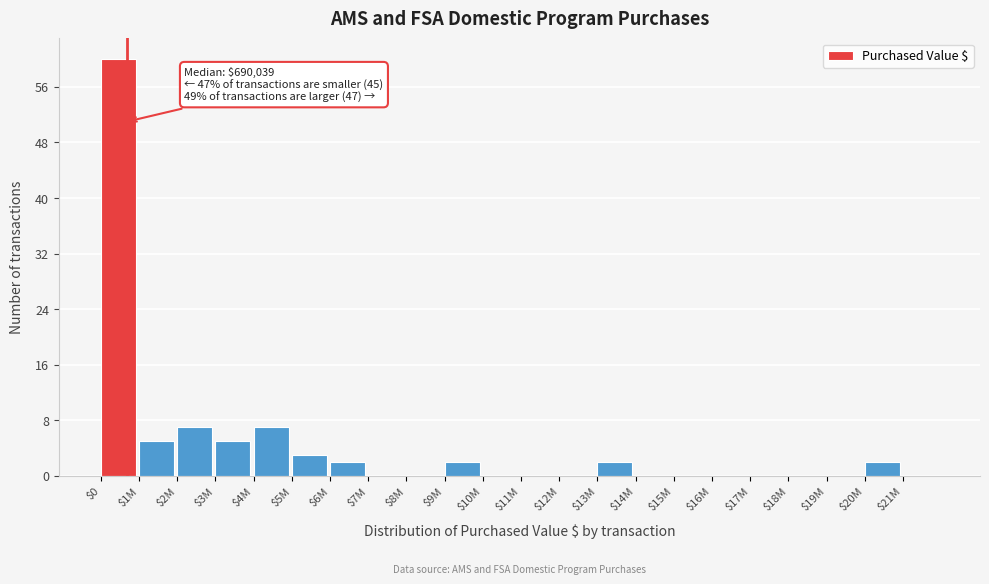

The chart shows a value of 3 at $5M. True or false?

True